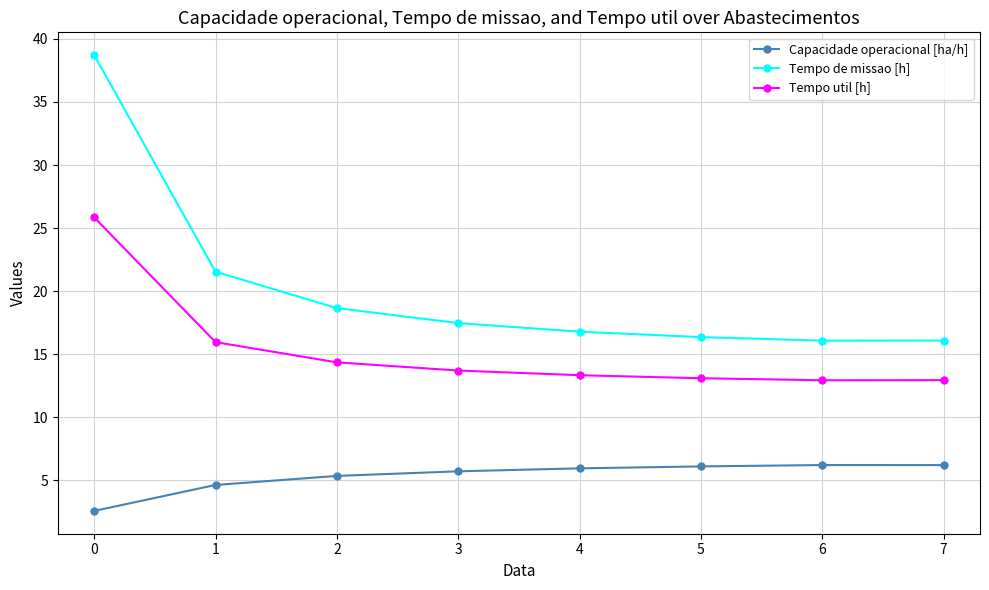

How many categories are shown in the chart?

8